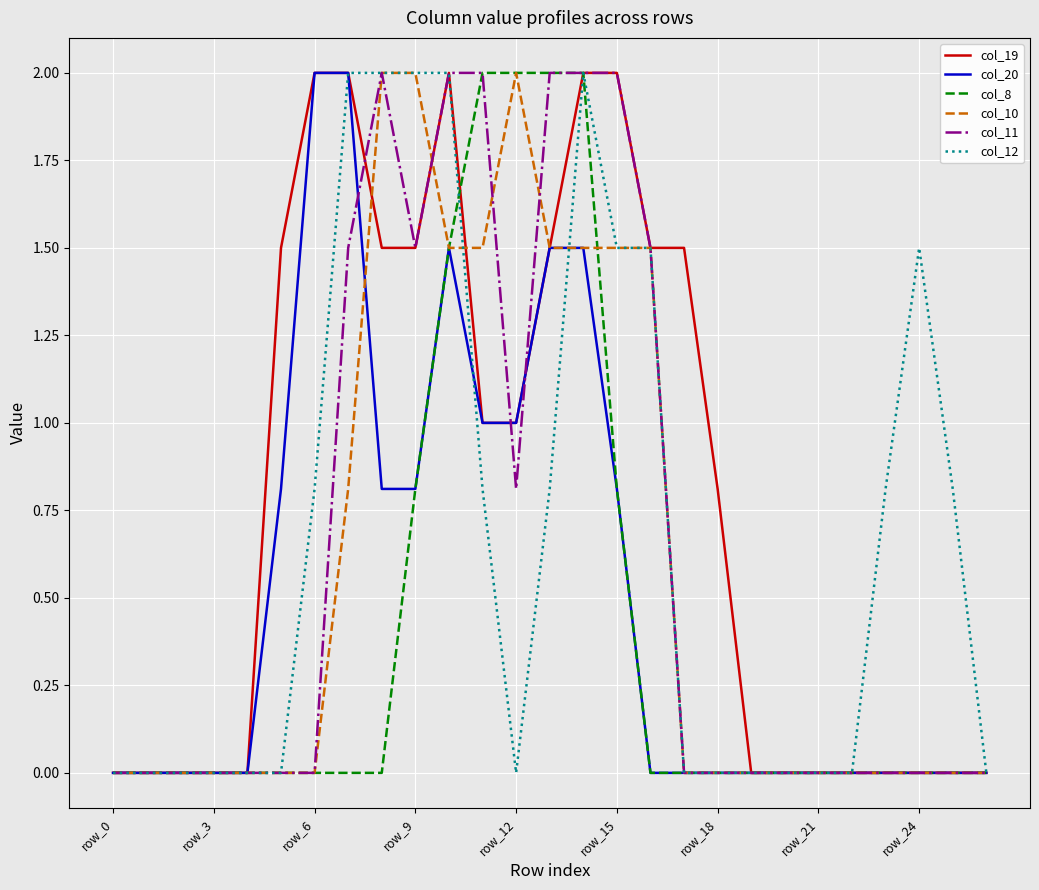

What is the difference between the second highest and minimum values in the col_12 series?

2.0